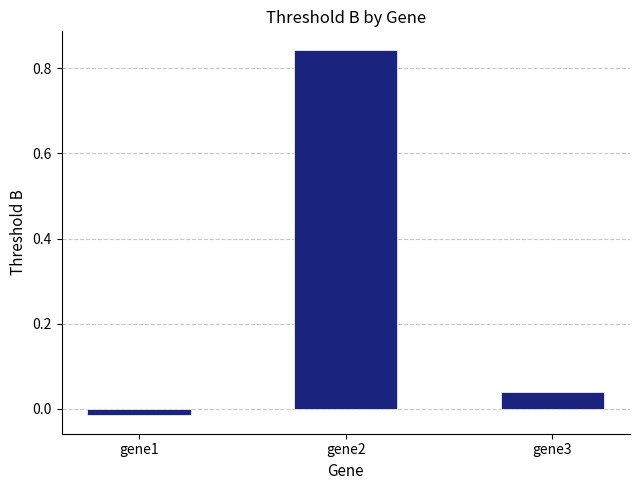

What is the change in value from gene1 to gene2?

+0.9